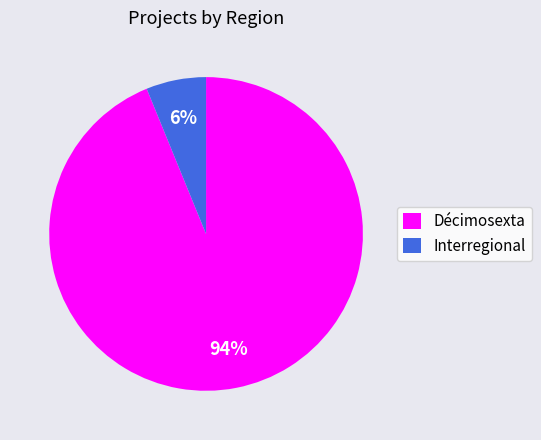

Is there a majority slice in this chart?

Yes